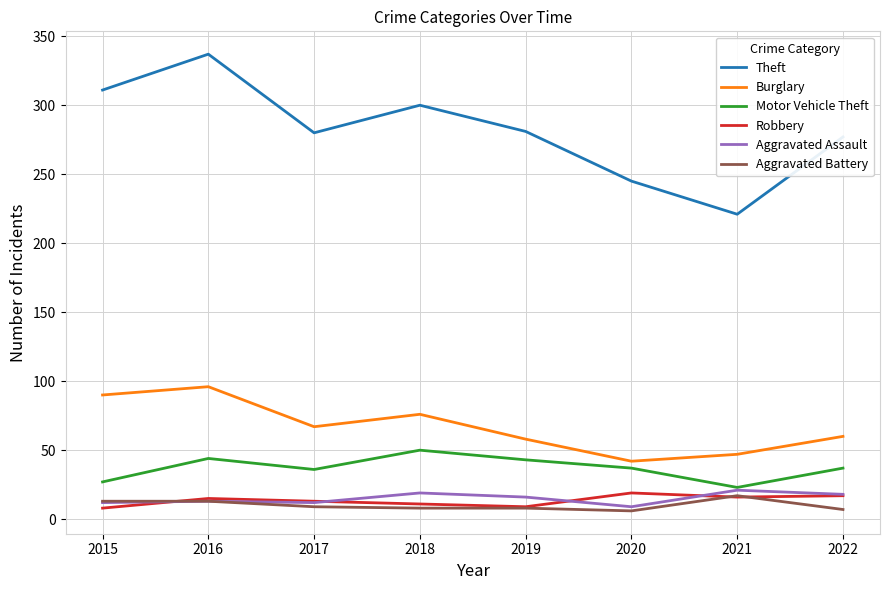

At which category is the sum across all series the highest?

2016